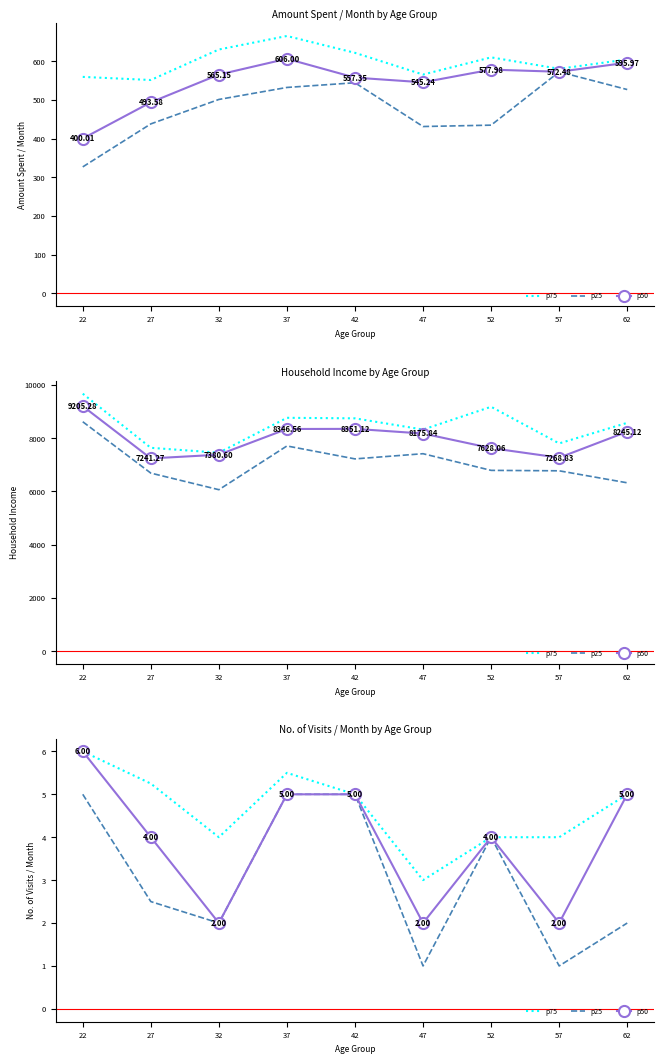

True or false: p50 has more than 1 points higher than both neighbors.

False